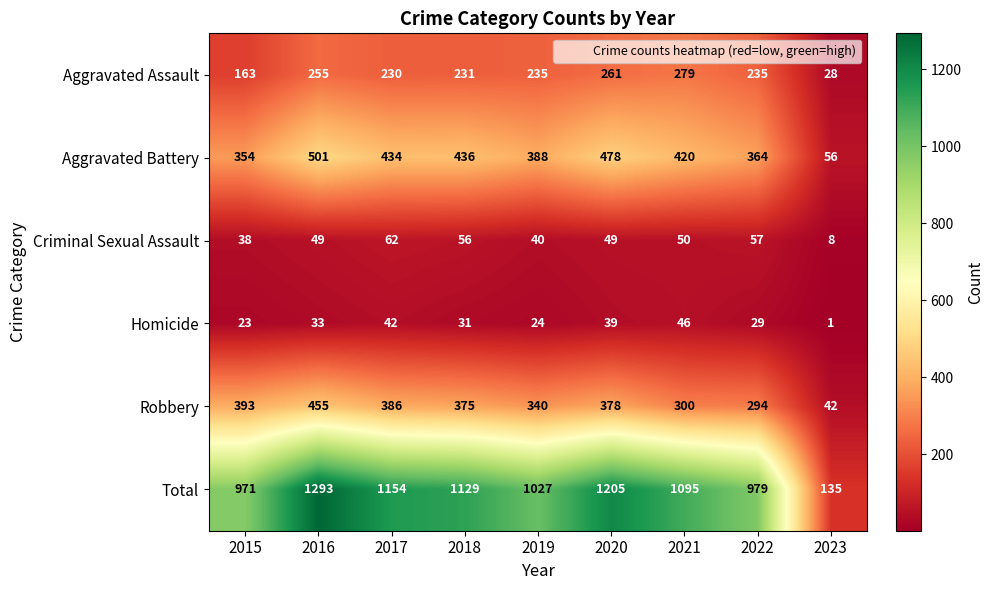

Between 2015 and 2017, which series saw the biggest shift?

Total